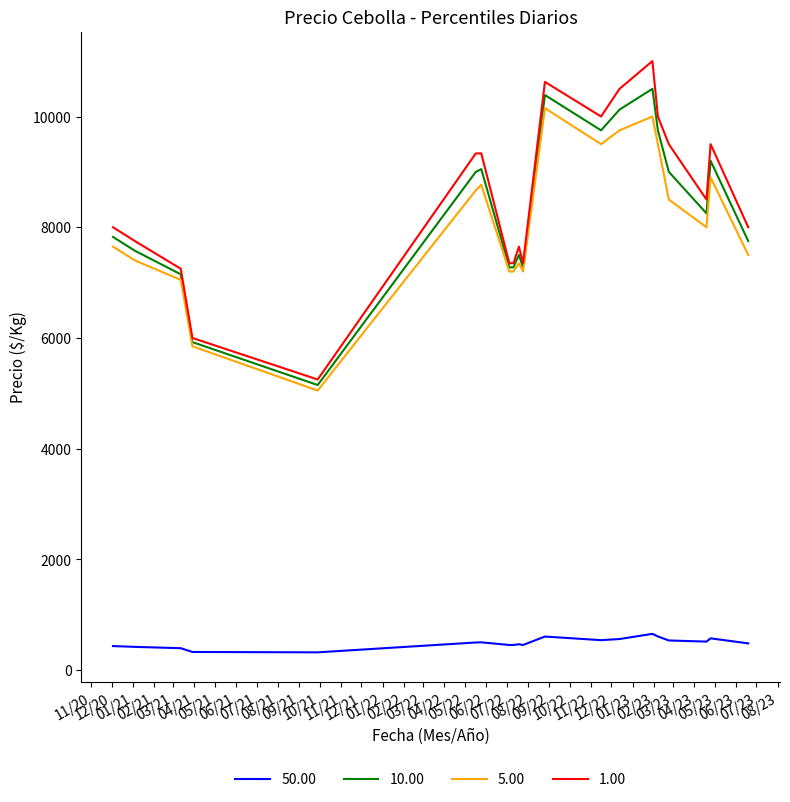

What is the lowest value of the 1.00 series?

5250.0